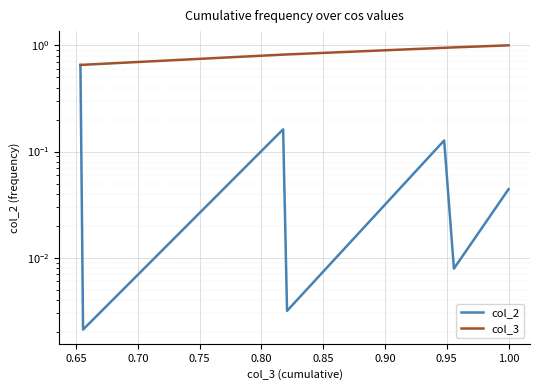

True or false: col_2 and col_3 cross at least once.

False